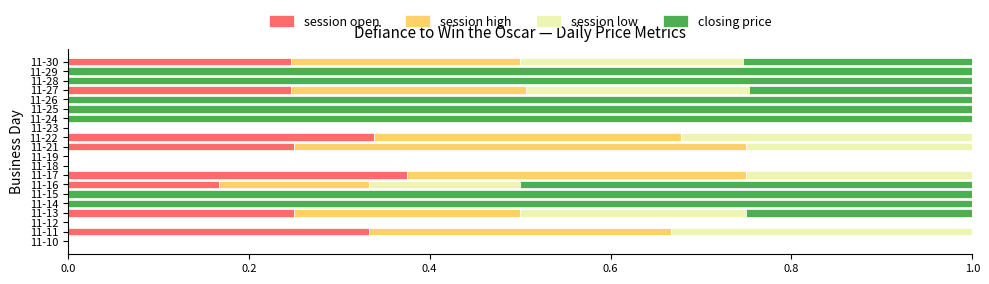

Is it true that session open equals 0.0 at 11-23?

True